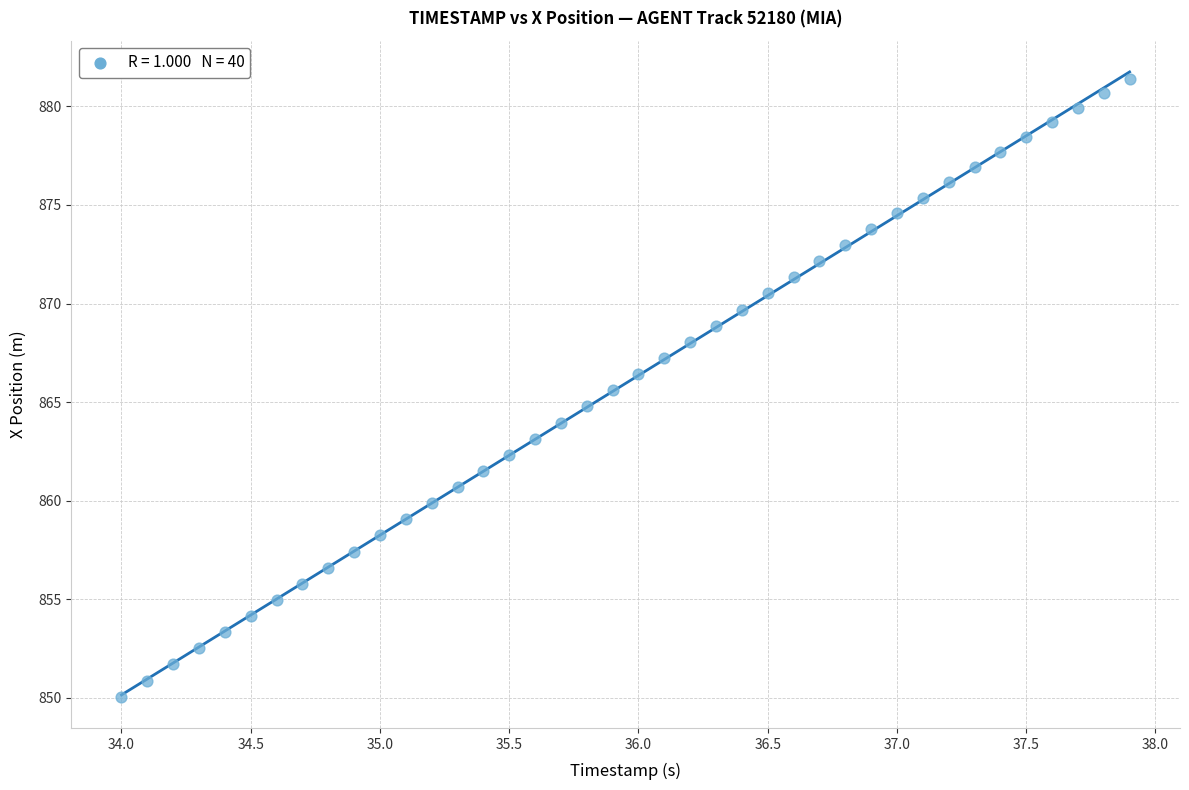

What is the range of Y values (max minus min)?

31.3